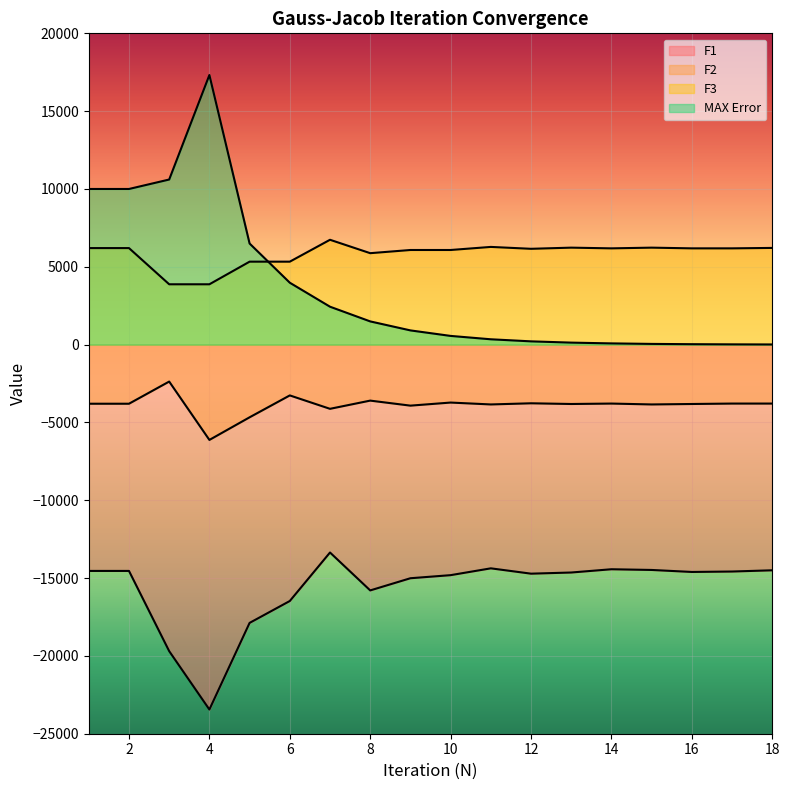

How many values in the F2 series are below -3797?

10